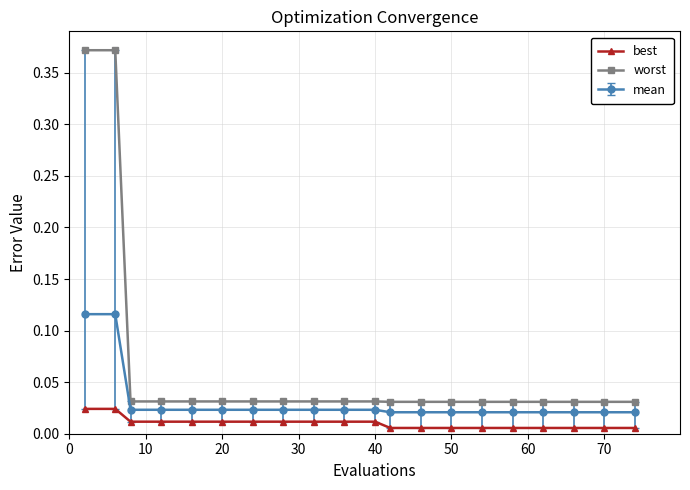

True or false: best and worst cross at least once.

False